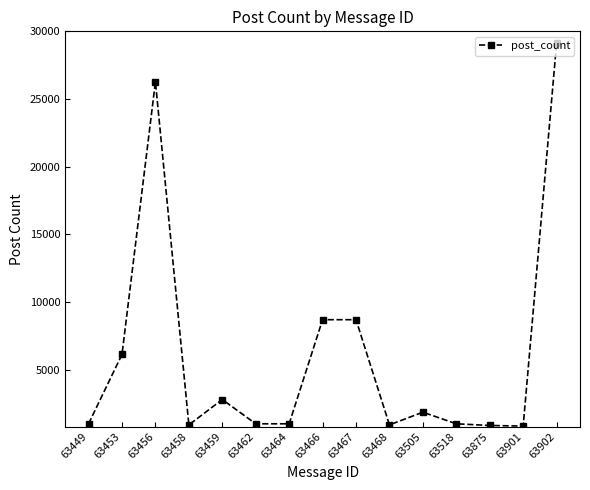

What is the value of the 15th point from the left?

29133